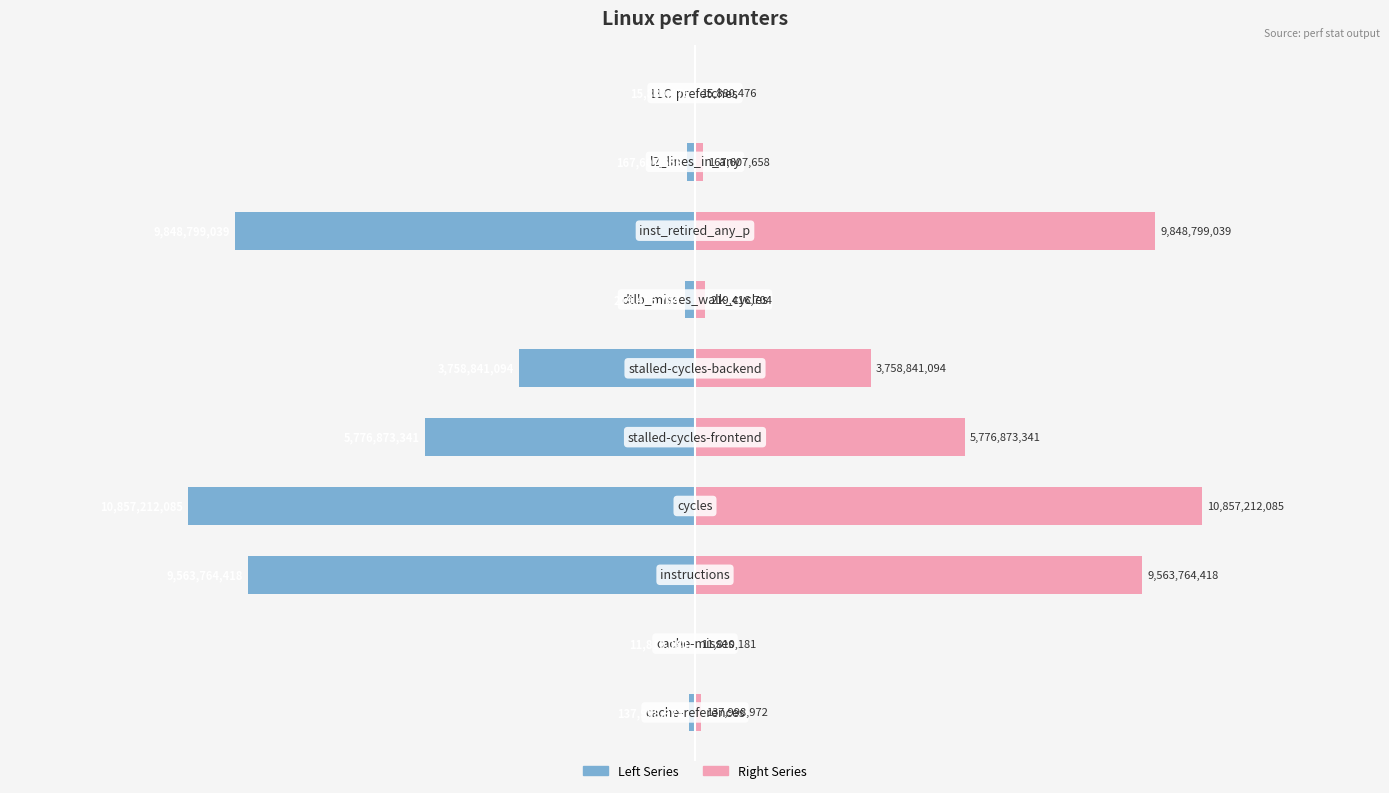

The value of Left Series at 9 is -0.0. True or false?

False